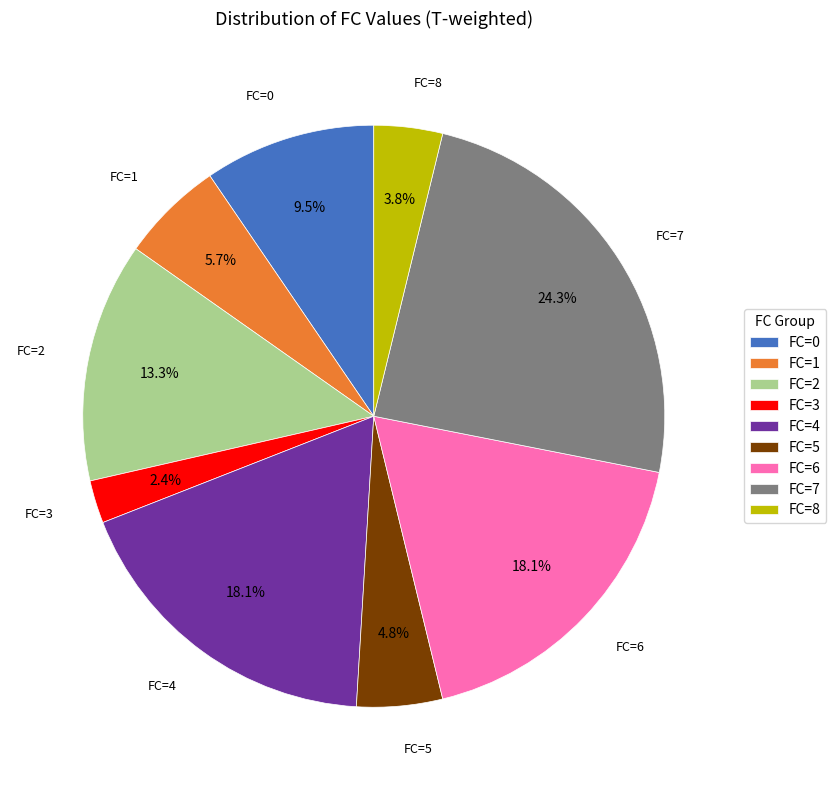

To the nearest percent, what is the difference between the largest and smallest slice percentages?

22%